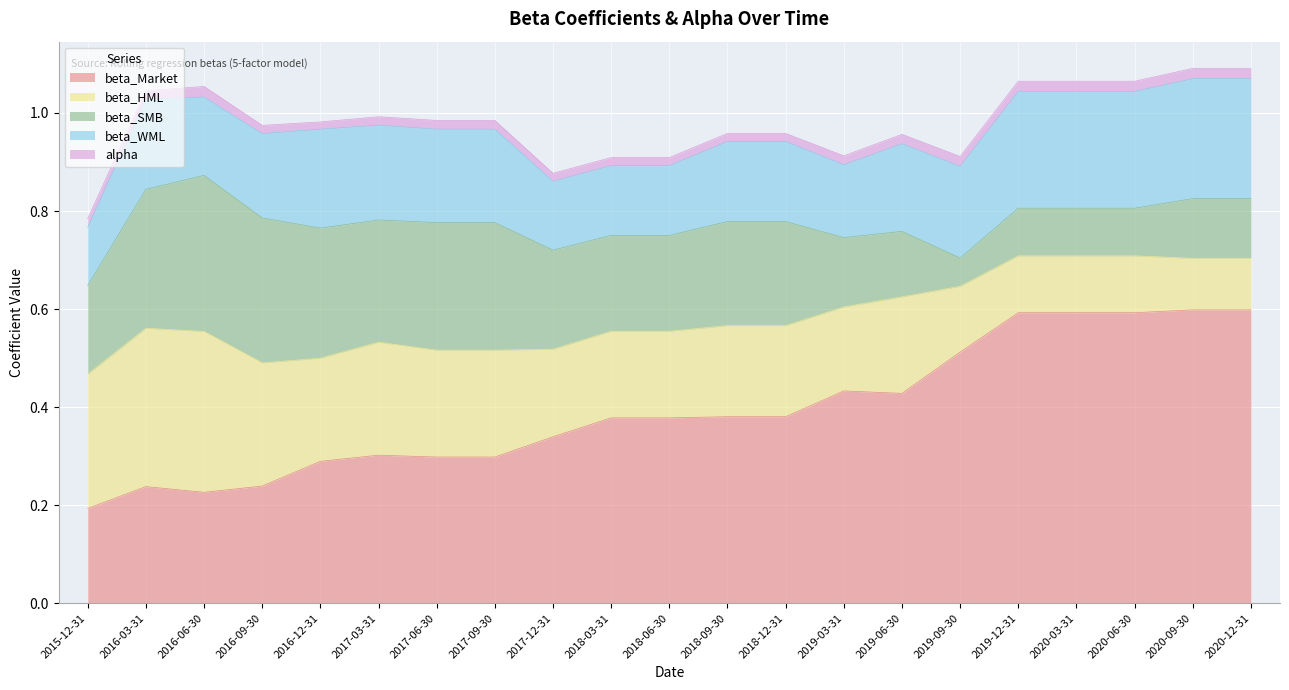

How many times do beta_Market and beta_HML cross each other?

1